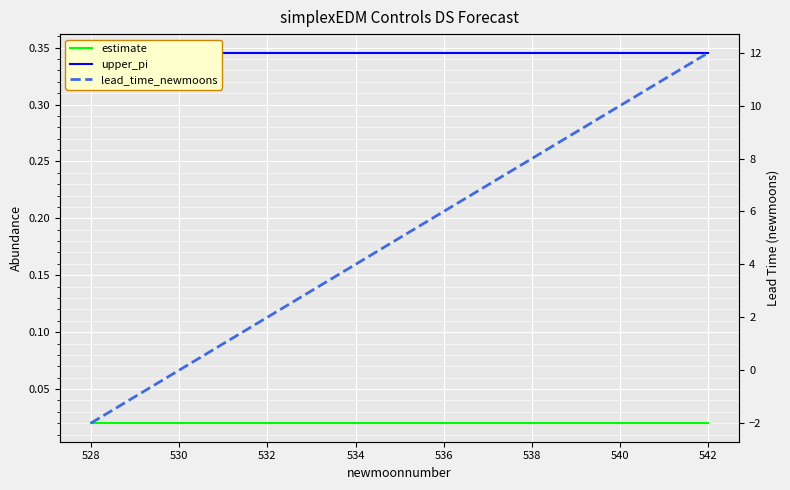

What are all the series names shown in the legend?

estimate, upper_pi, lead_time_newmoons